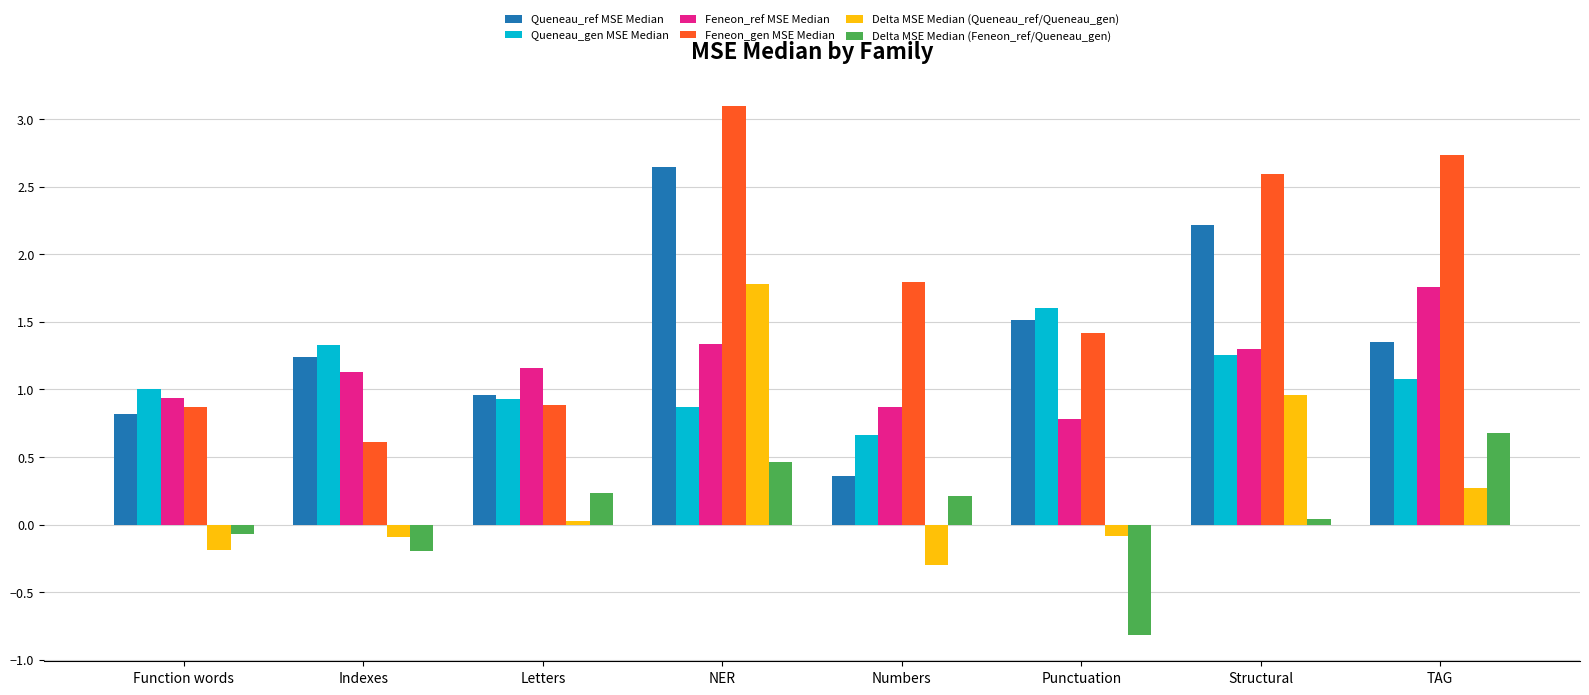

How many data points in Feneon_ref MSE Median are less than 1?

3